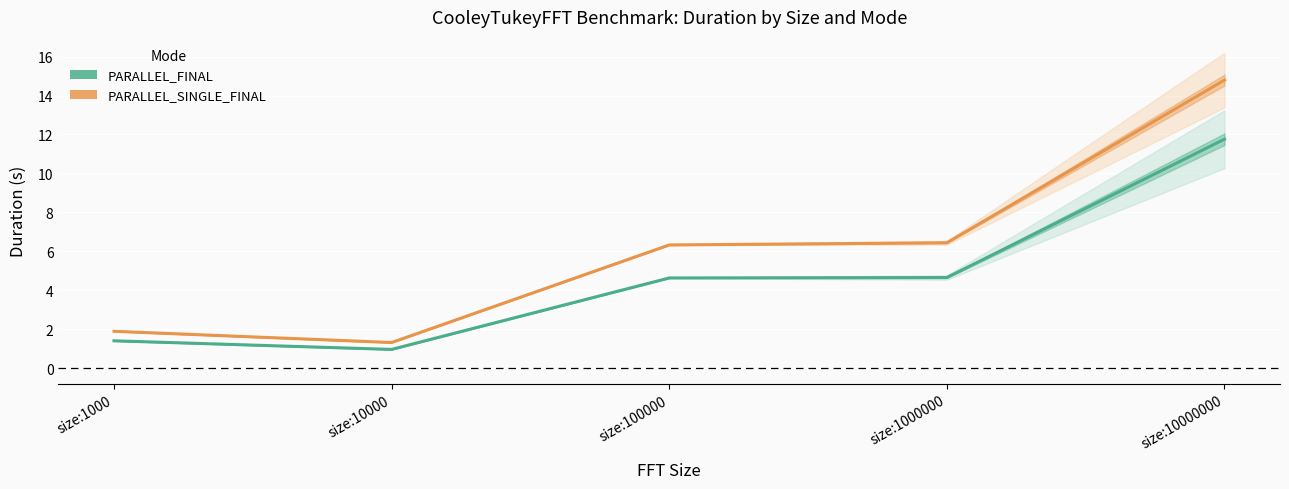

What is the total value across all series at size:10000000?

26.6